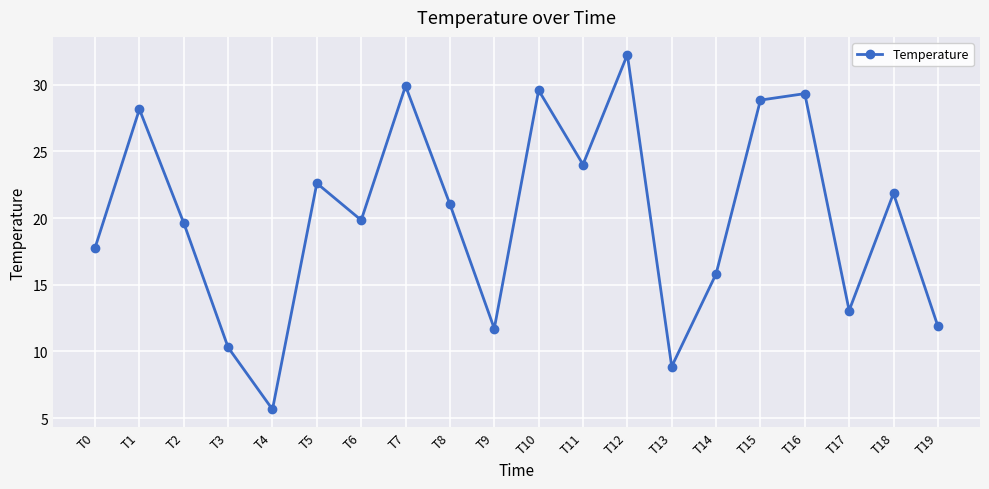

What is the approximate value at T7?

29.9